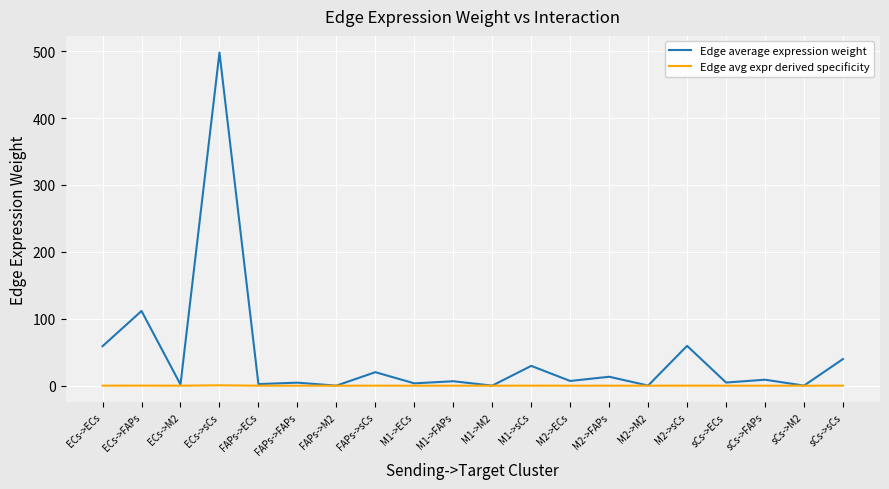

How many values in the Edge average expression weight series are below 7?

10